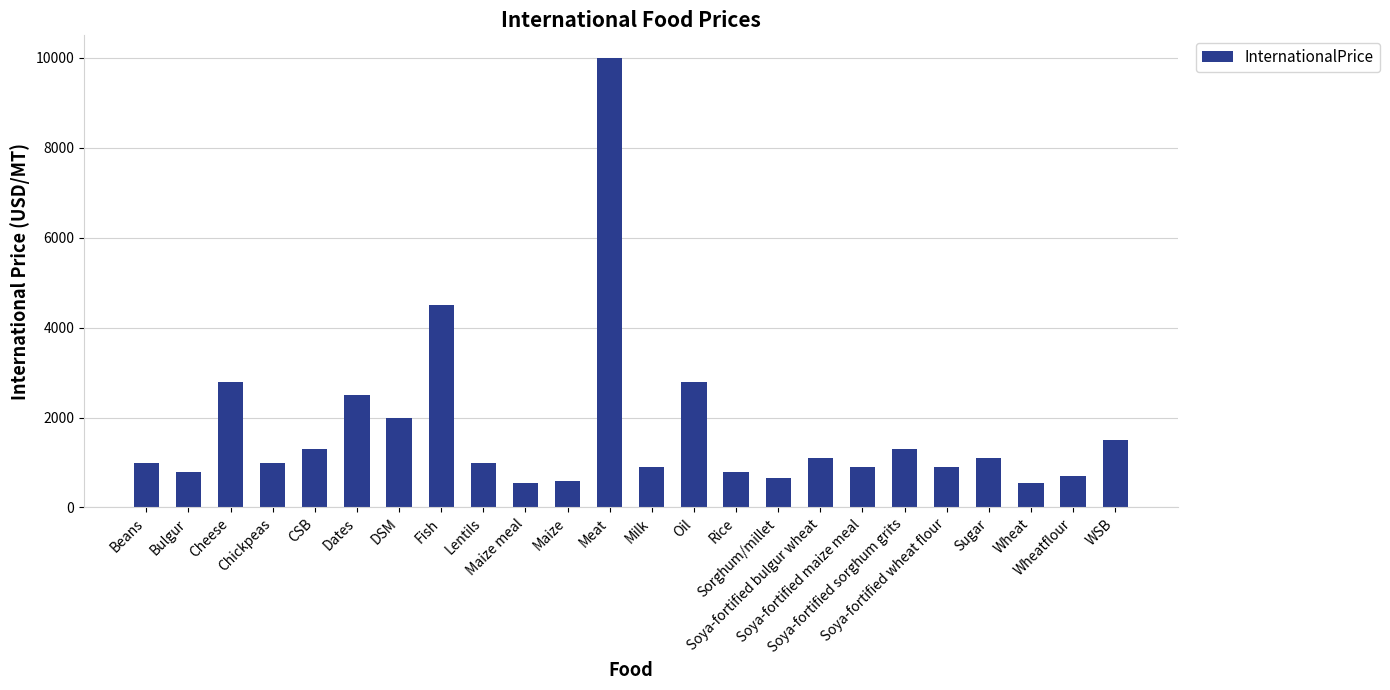

Which category has the highest value across all series?

Meat